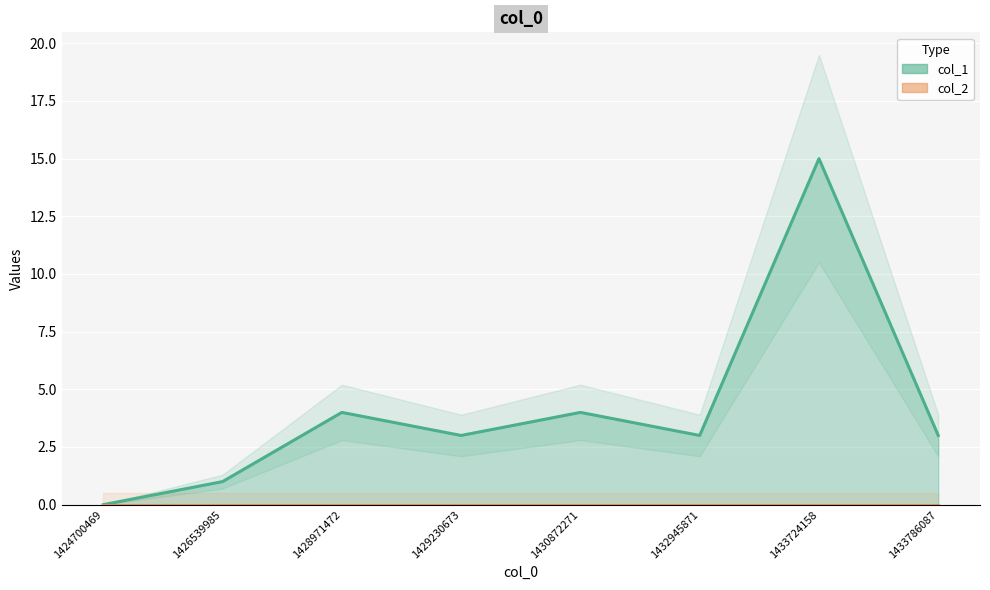

What is the value of the 3rd point from the left?

4